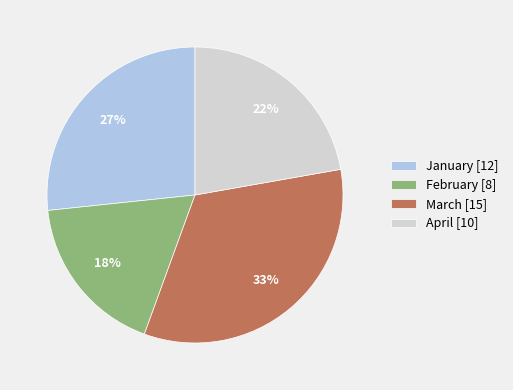

Do January [12] and February [8] together represent more than half of the pie?

No